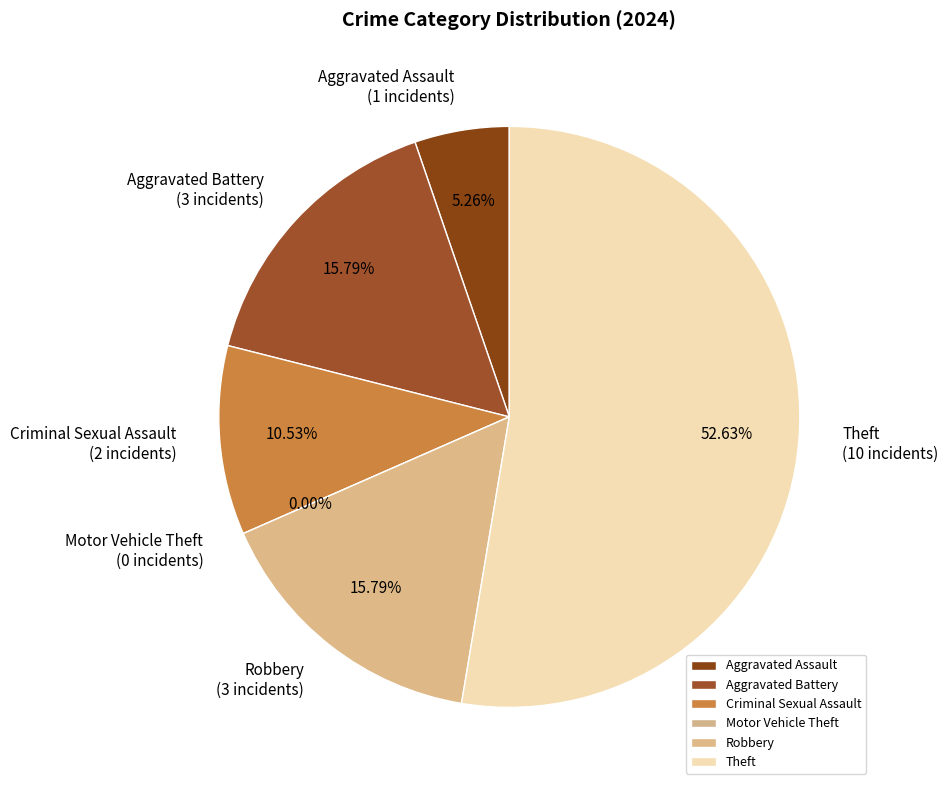

How many segments does this pie chart have?

6